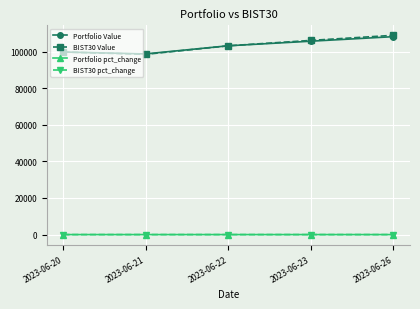

What is the spread (max minus min) of values at 2023-06-22?

103189.4